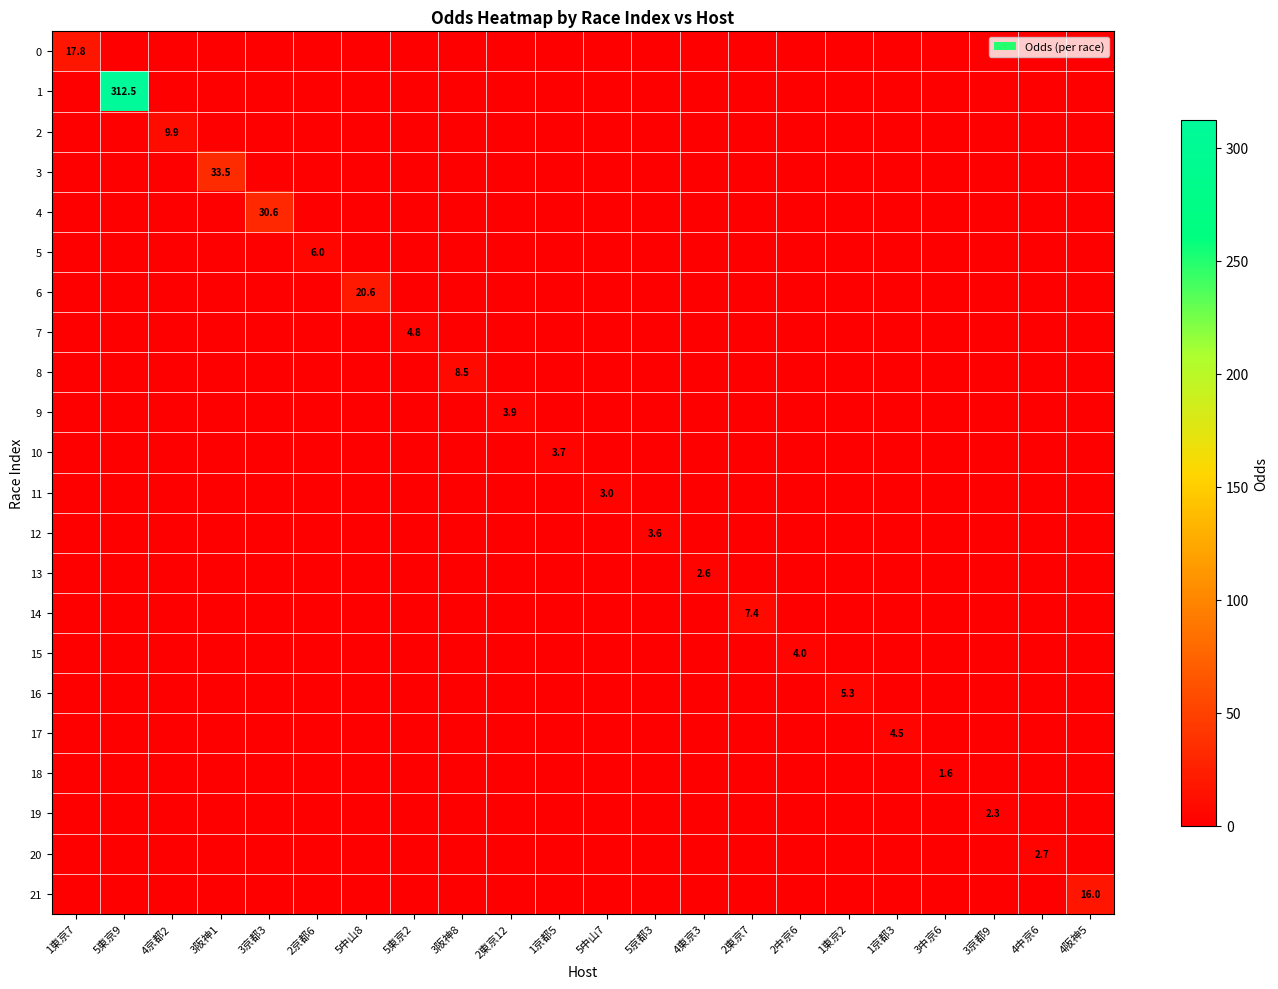

How many data points does each series have?

22